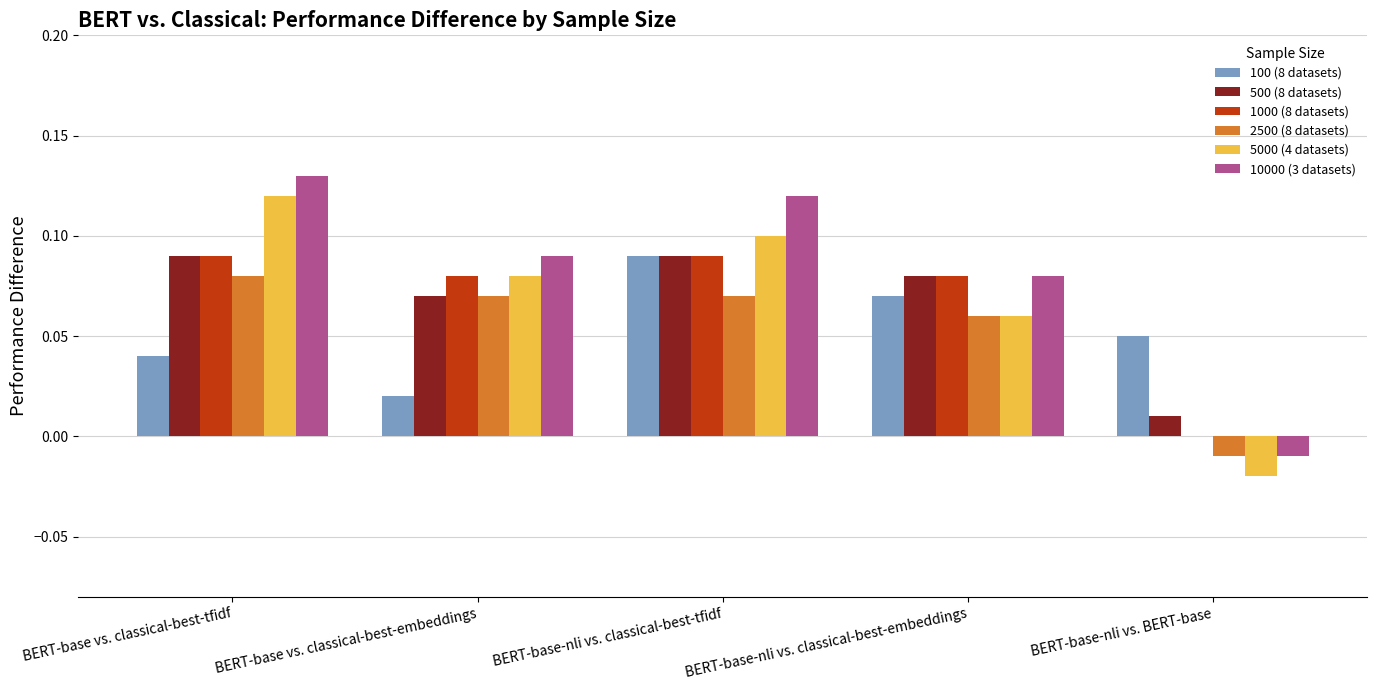

Is the value of 2500 (8 datasets) at BERT-base vs. classical-best-tfidf greater than the value of 500 (8 datasets) at BERT-base-nli vs. BERT-base?

Yes